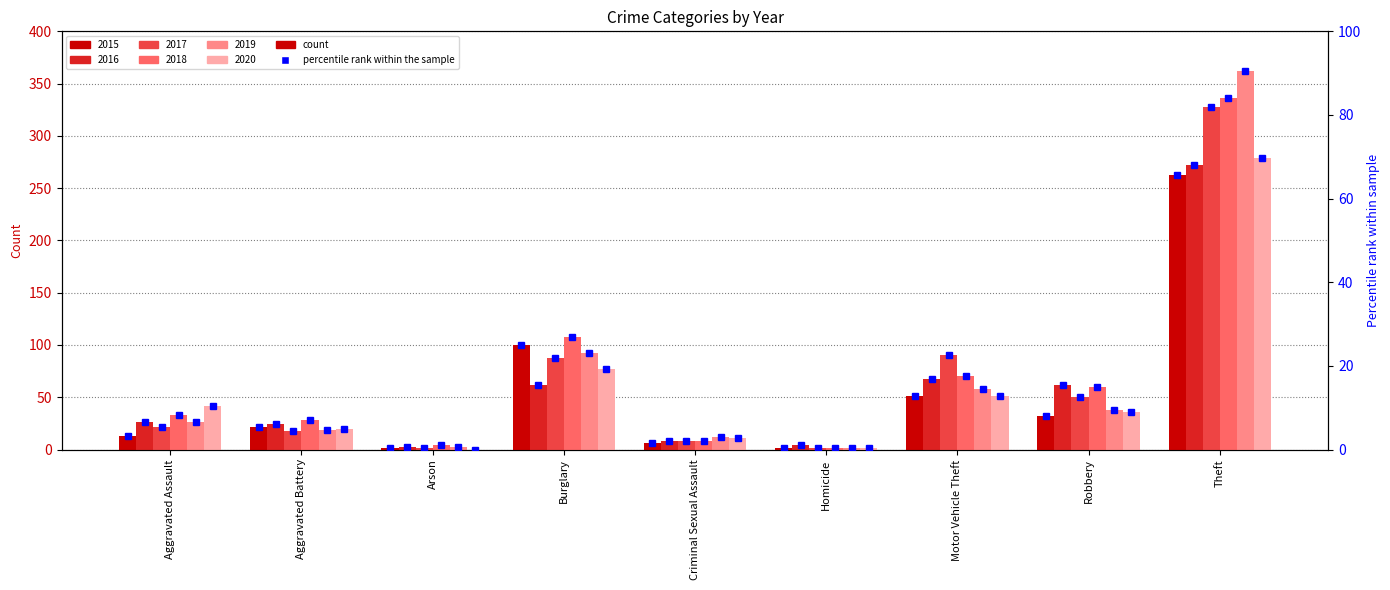

What is the value of the 3rd bar from the left?

0.2